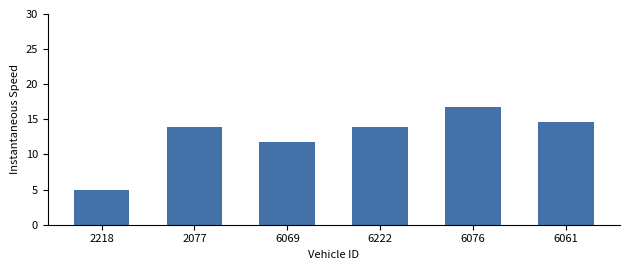

Is it true that the value at 6222 is 20.7?

False